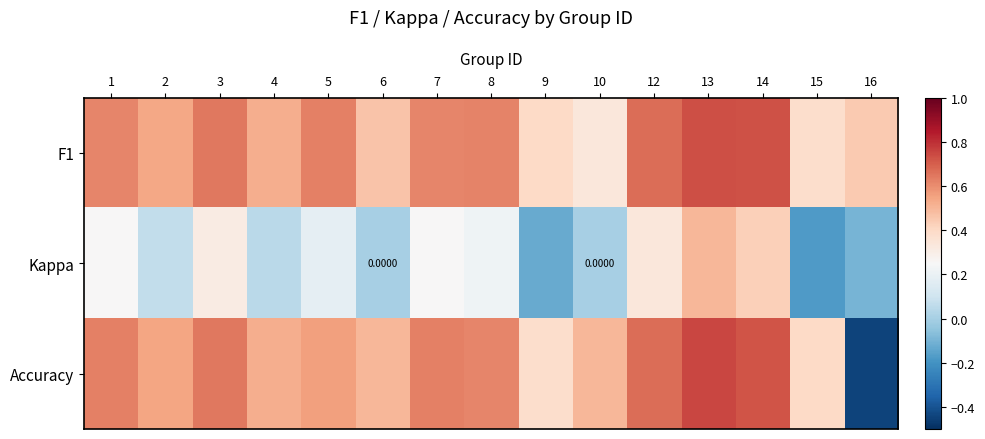

List the labels in order of F1 value, largest first.

13, 14, 12, 3, 5, 8, 1, 7, 2, 4, 6, 16, 9, 15, 10